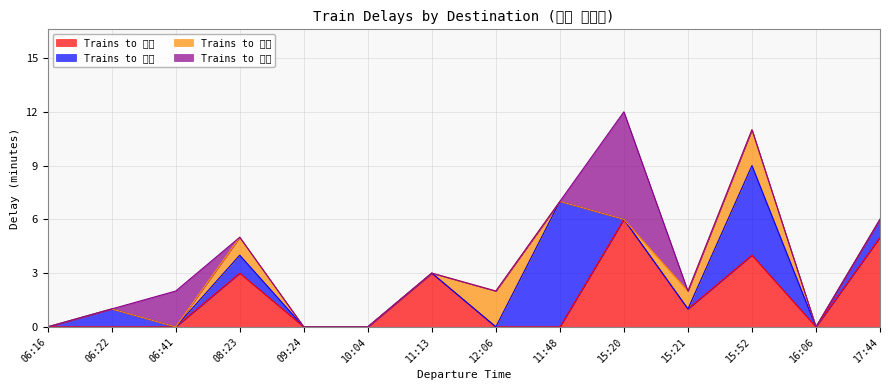

How many values in Trains to 豐原 are above zero?

4